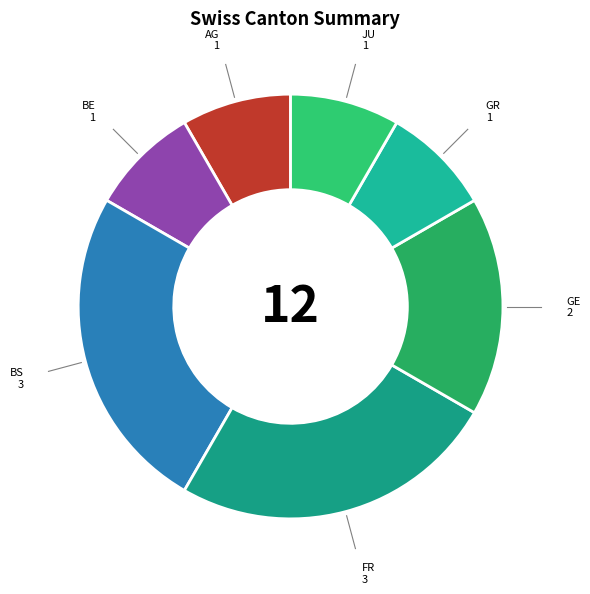

Is there any slice that represents more than half of the pie?

No